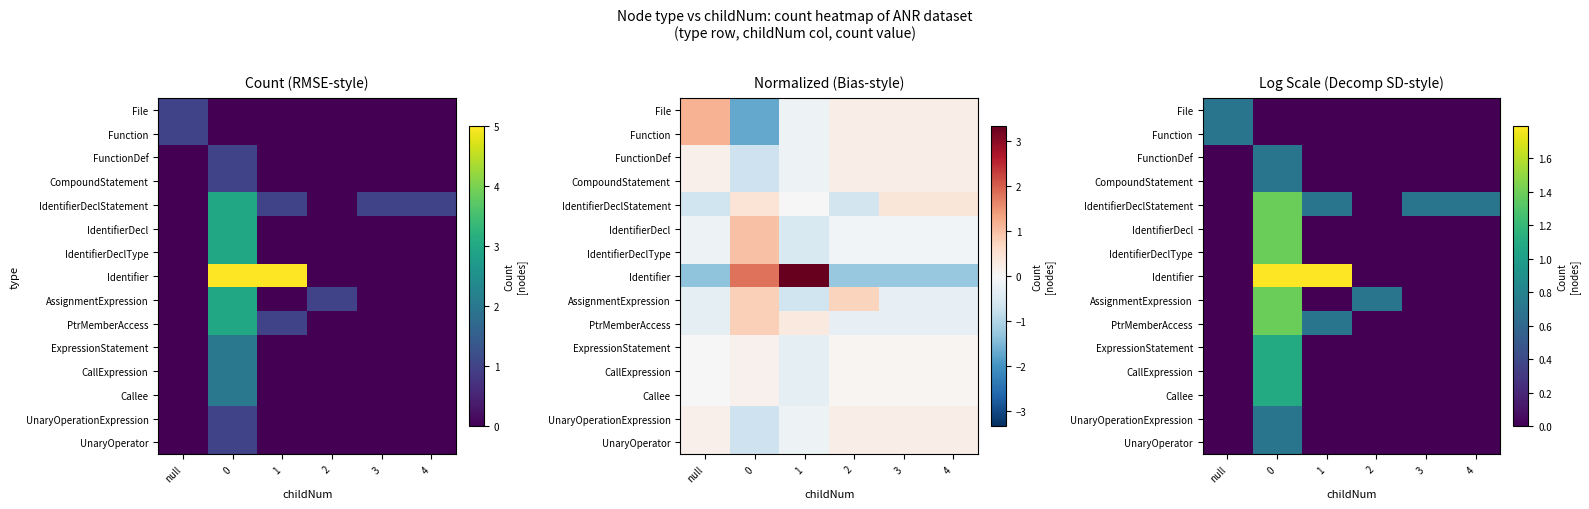

Is it true that ExpressionStatement equals 0.0 at 1?

True